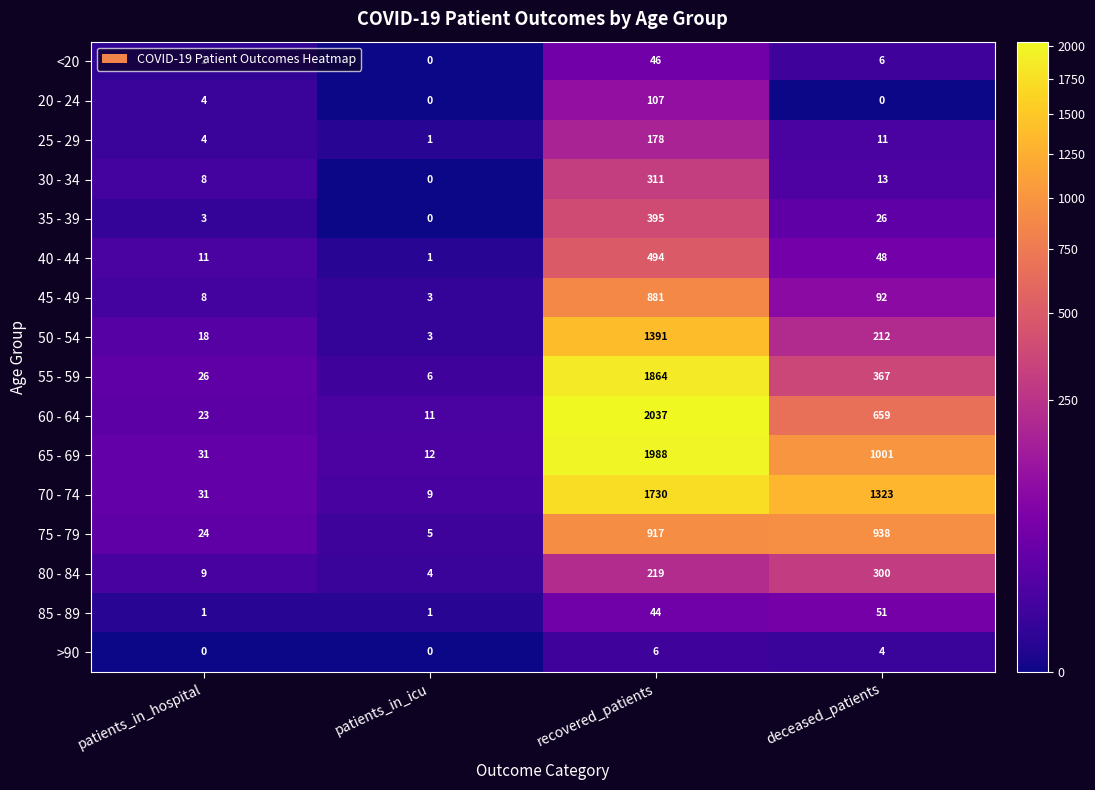

What is the difference between the highest and lowest values at patients_in_hospital?

31